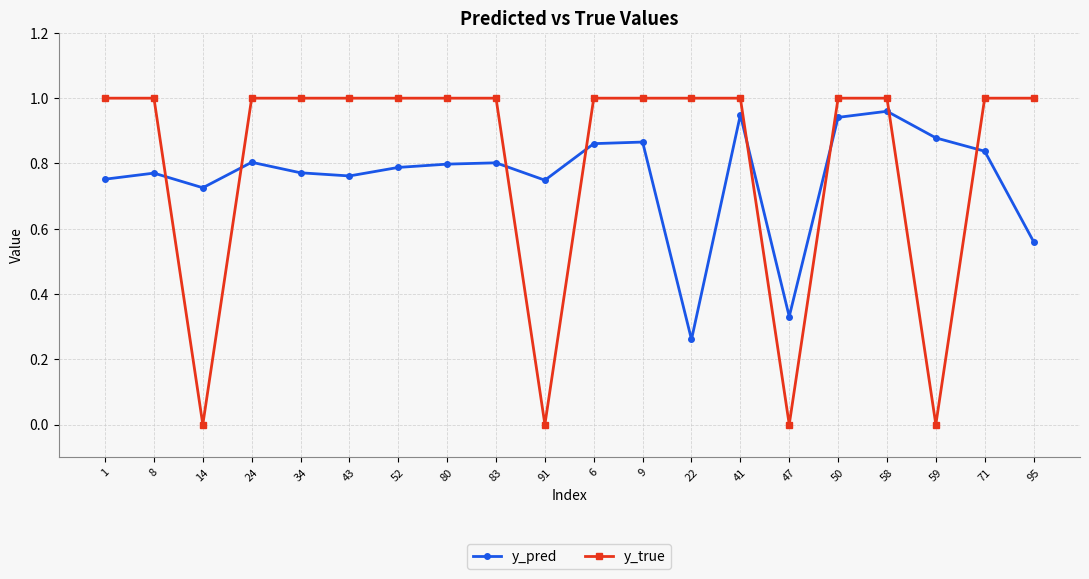

Which series has the widest spread of values?

y_true